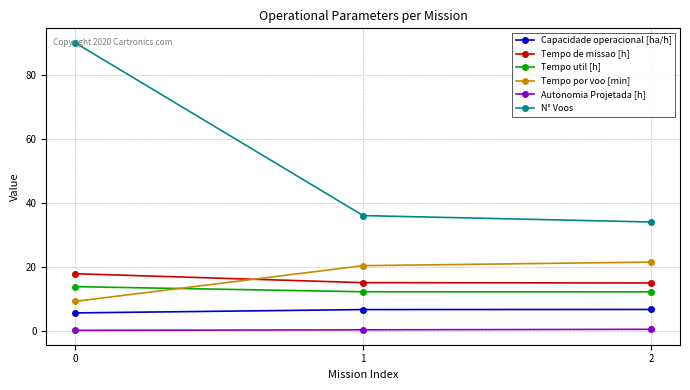

How many values in the Tempo por voo [min] series exceed 20?

2